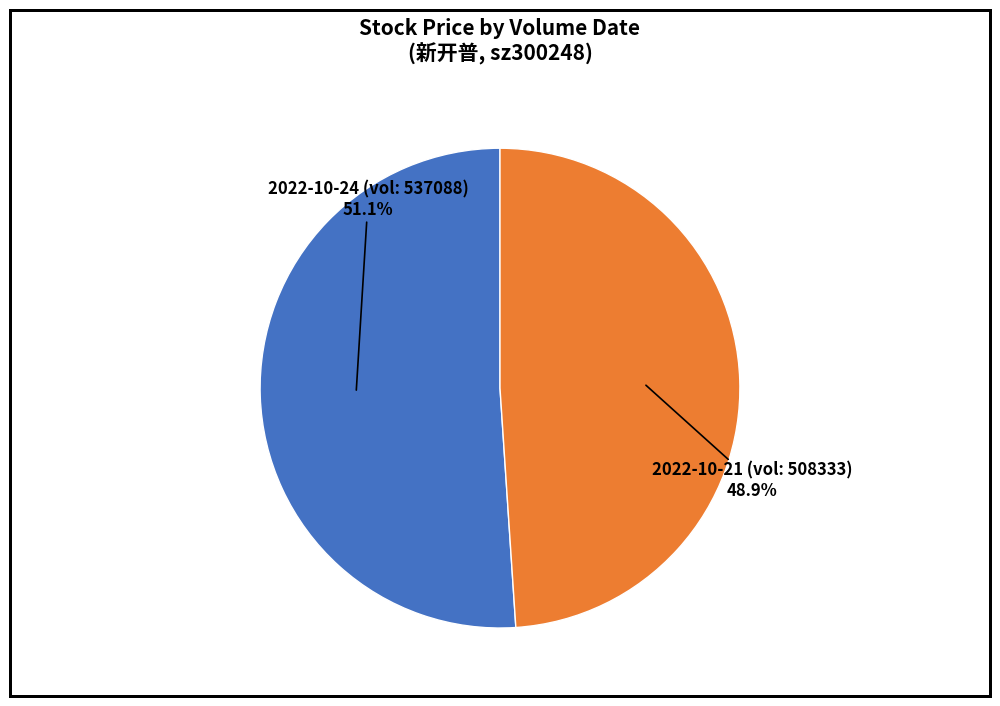

Does any single category account for the majority?

Yes